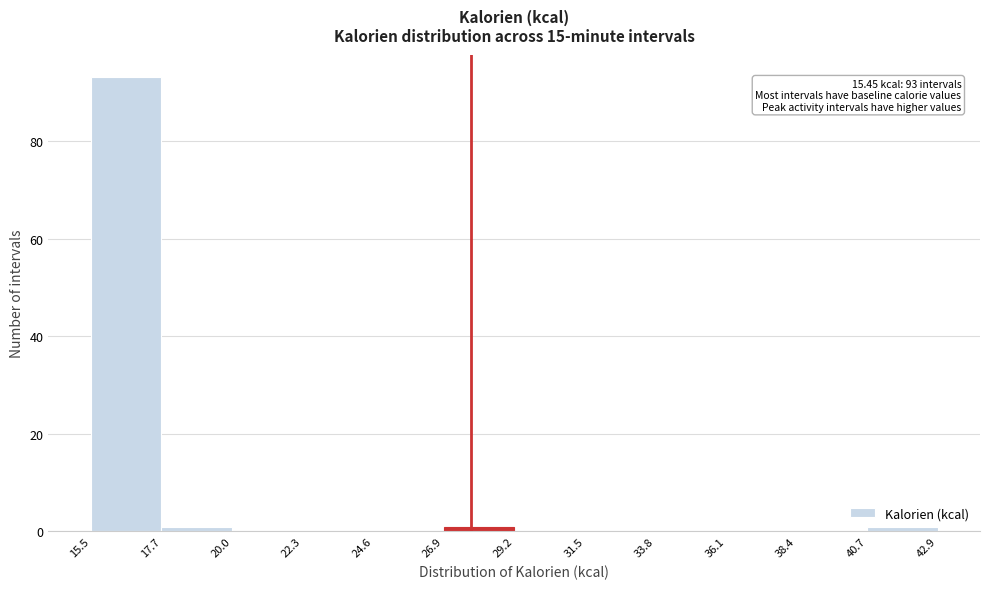

Which range on the x-axis has the tallest bar?

15.5 to 17.7